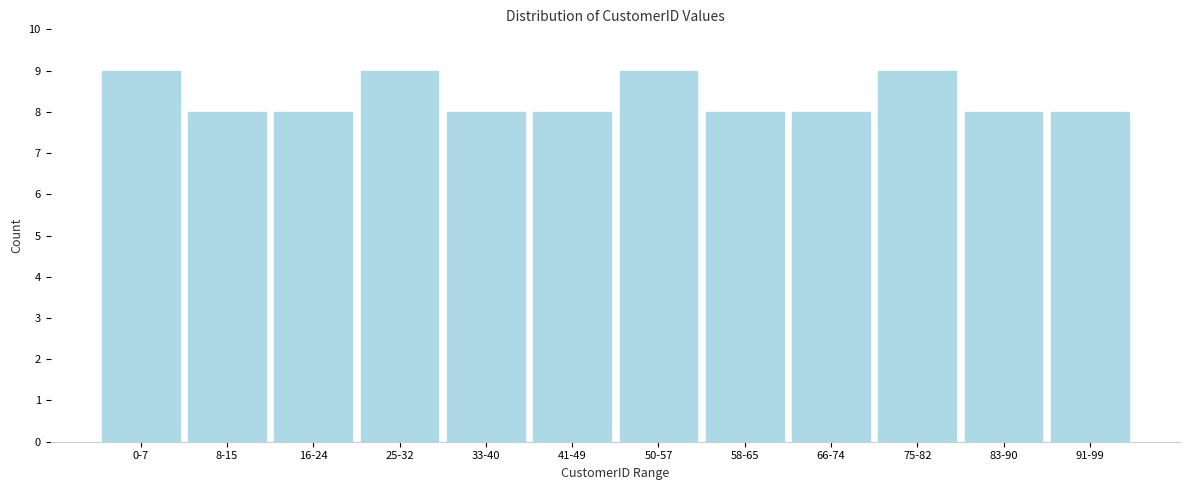

Reading left to right, what are all the values shown in this chart?

9	8	8	9	8	8	9	8	8	9	8	8